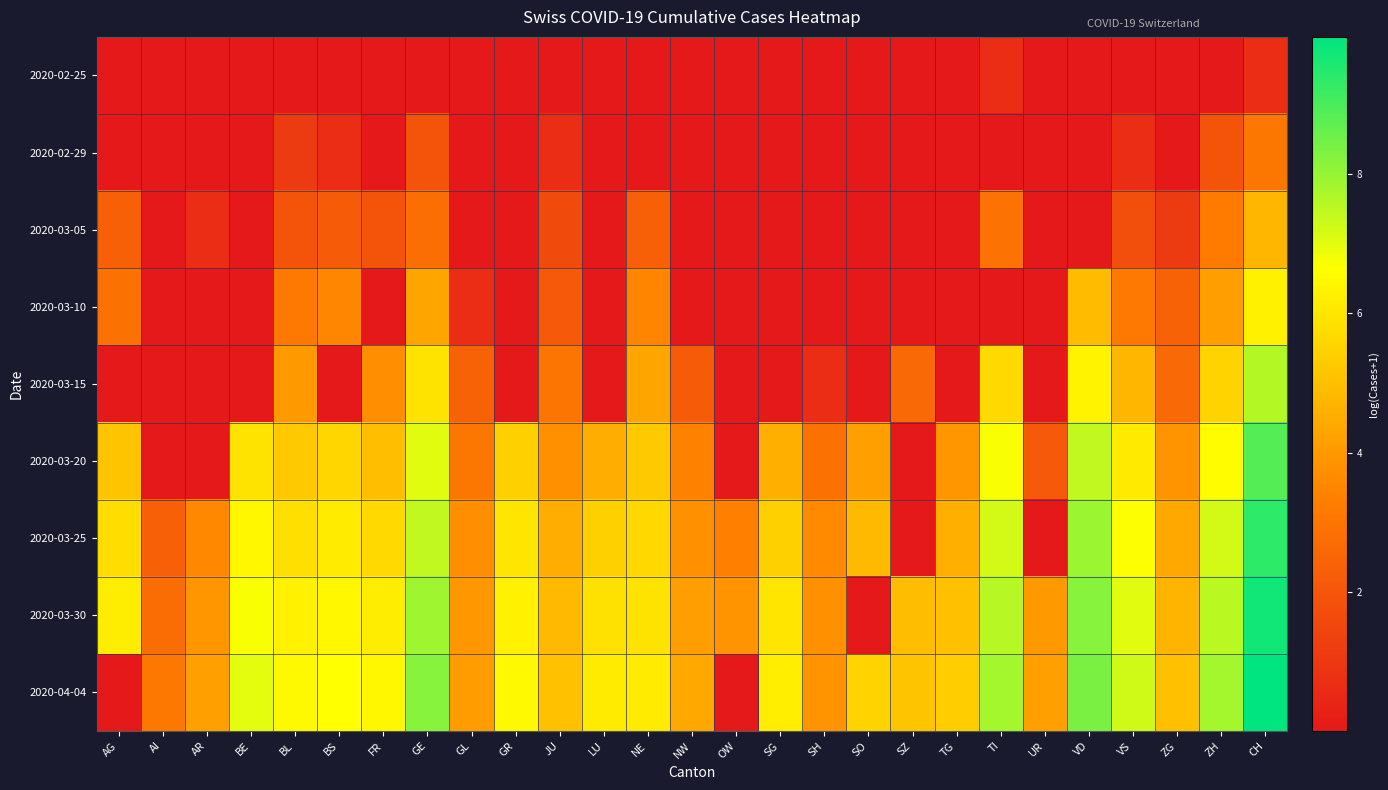

What is the difference between the highest and lowest values at GR?

6.5